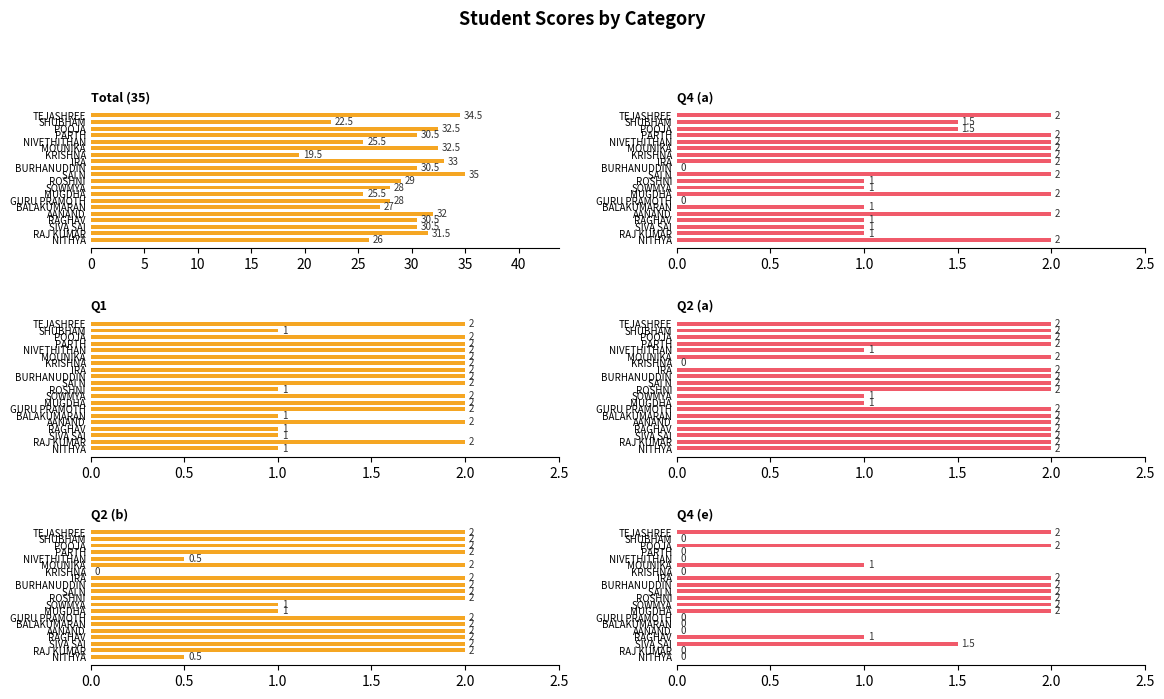

What is the total value across all series at PARTH?

38.5